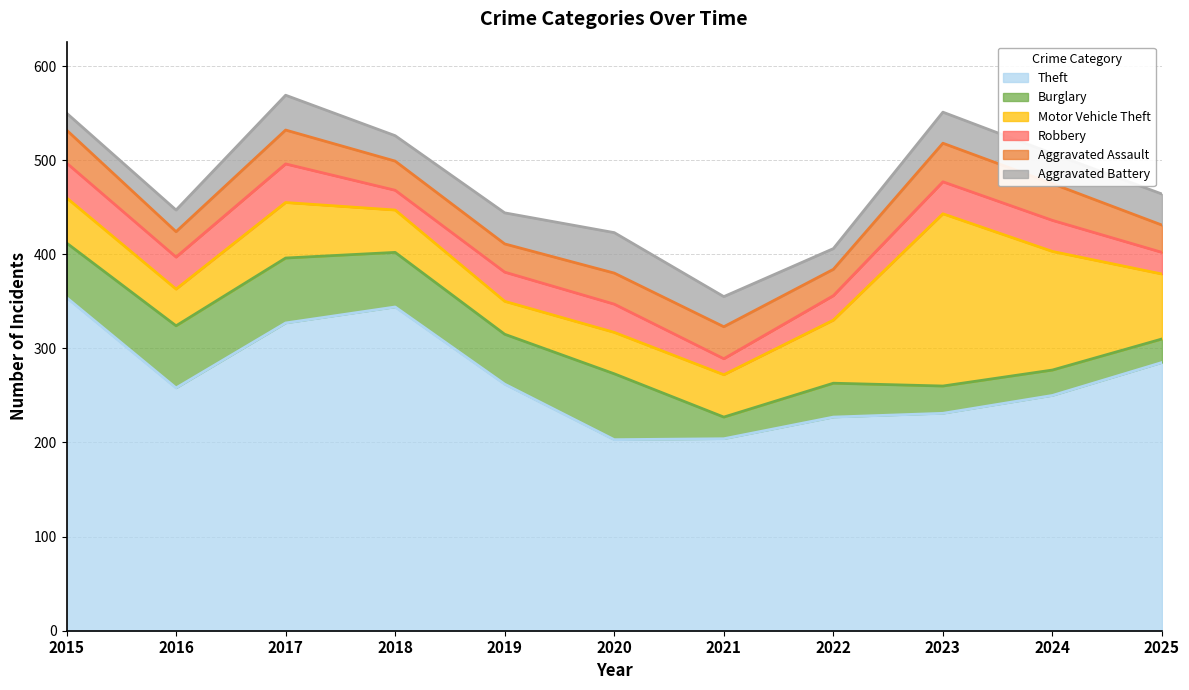

How many series are shown in this chart?

6